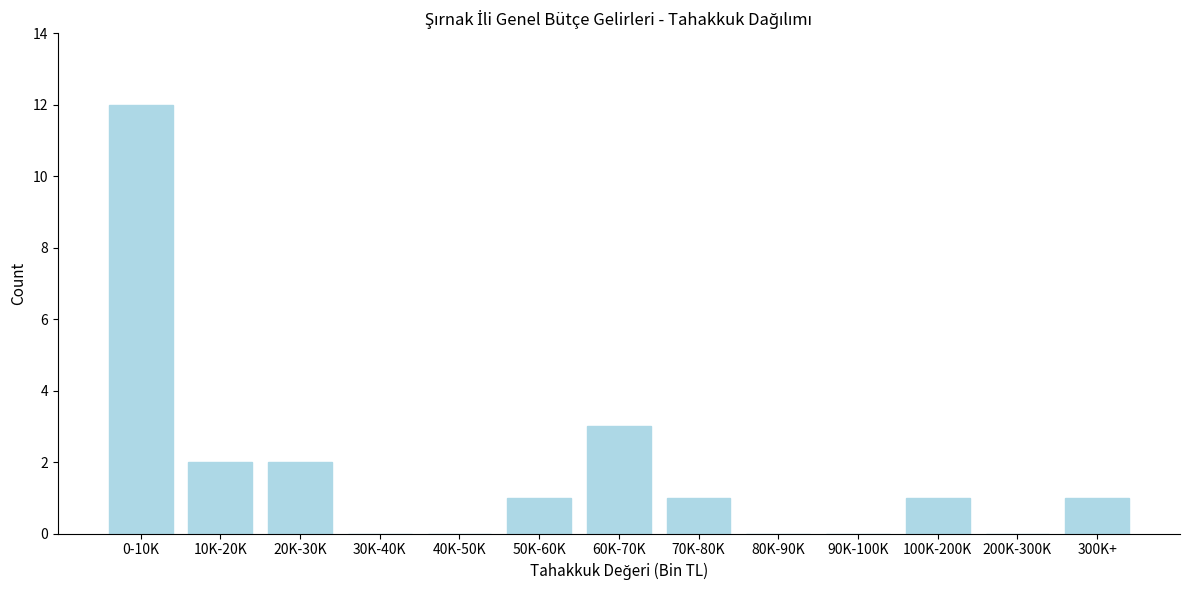

Reading right to left, transcribe all the data shown in this chart.

300K+=1	200K-300K=0	100K-200K=1	90K-100K=0	80K-90K=0	70K-80K=1	60K-70K=3	50K-60K=1	40K-50K=0	30K-40K=0	20K-30K=2	10K-20K=2	0-10K=12